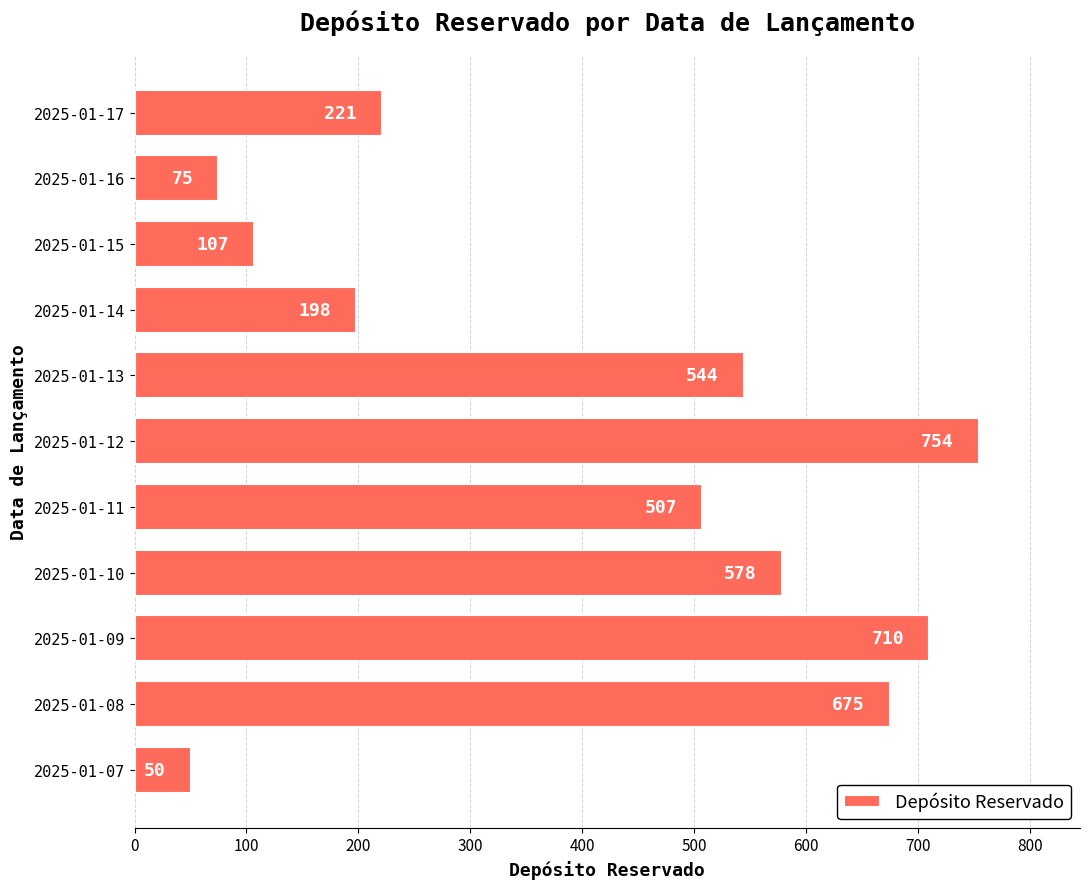

True or false: the data shows 10 at 2025-01-07.

False